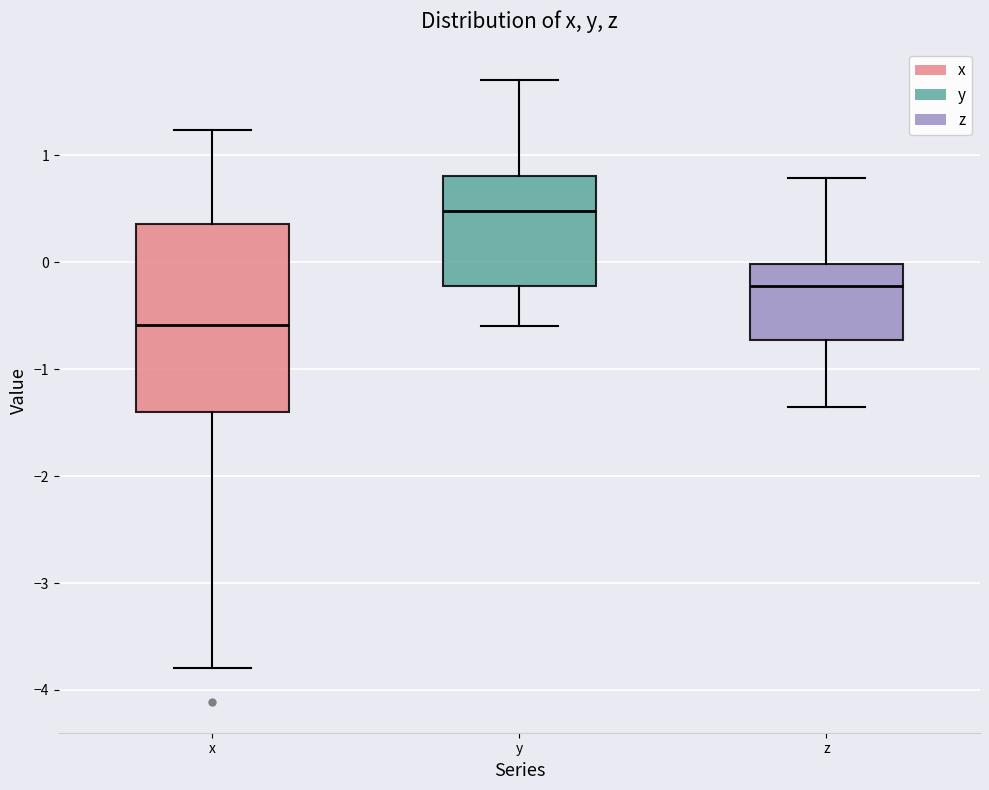

Reading left to right, transcribe this box plot: for each box, give where its median line is, the range the box spans, and where its two whiskers end, as read against the y-axis. The values are not printed on the chart, so give them approximately, as read against the axis.

x: median -0.6, box -1.4 to 0.4, whiskers -3.8 to 1.2
y: median 0.5, box -0.2 to 0.8, whiskers -0.6 to 1.7
z: median -0.2, box -0.7 to 0.0, whiskers -1.4 to 0.8